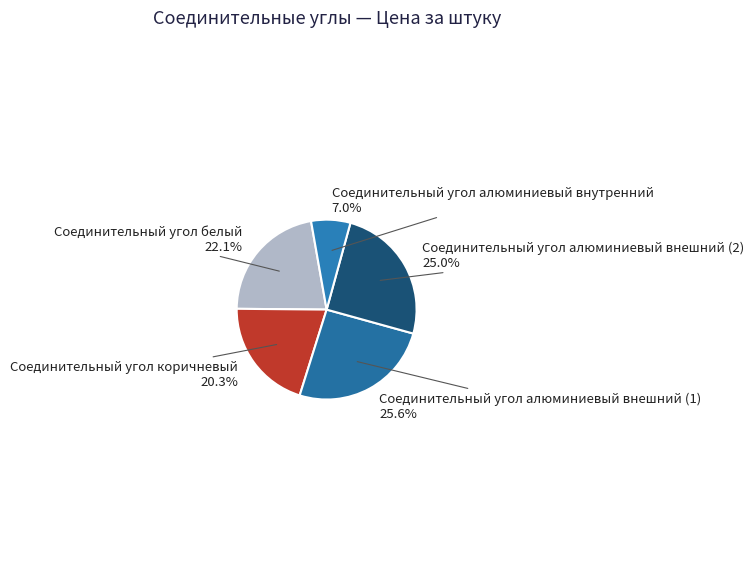

Which slice is the smallest?

Соединительный угол алюминиевый внутренний